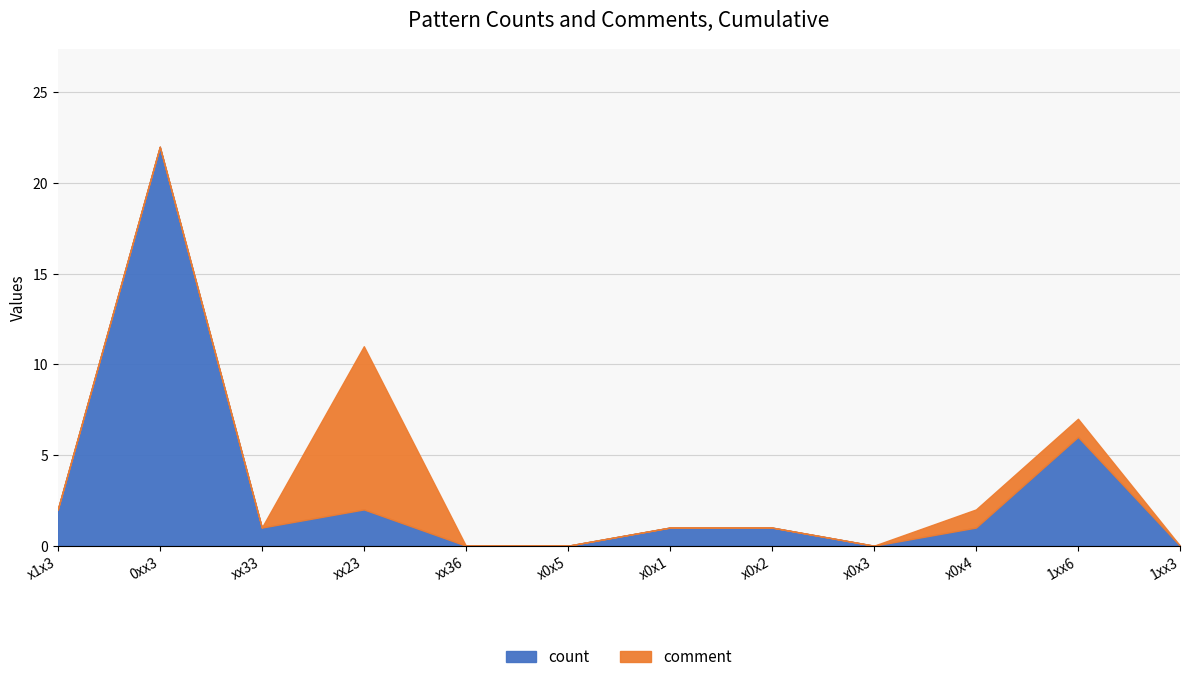

At which label is count closest to 11?

1xx6